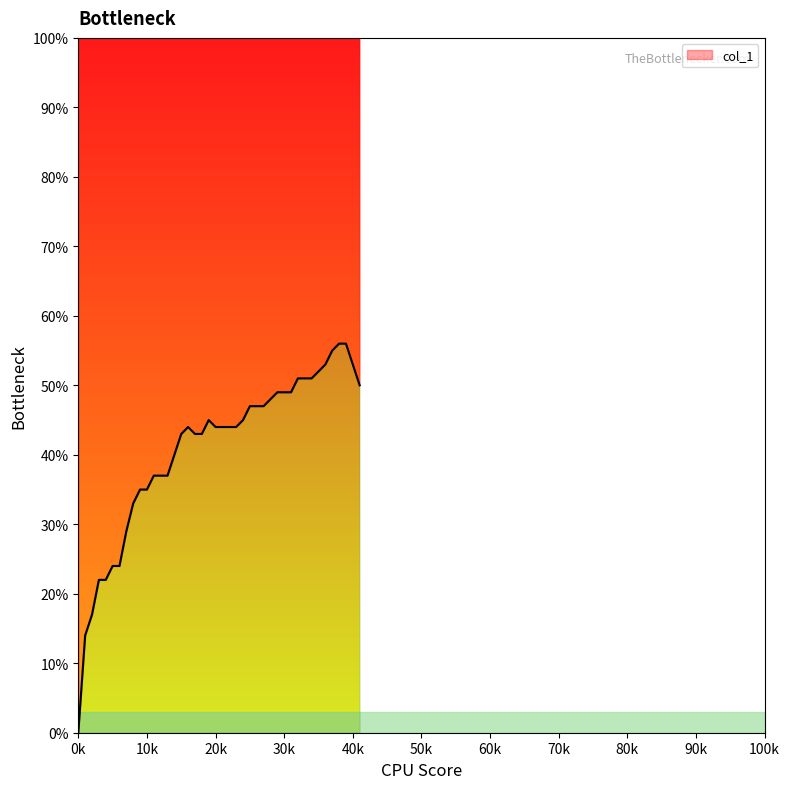

What value does the data have at 21?

0.4